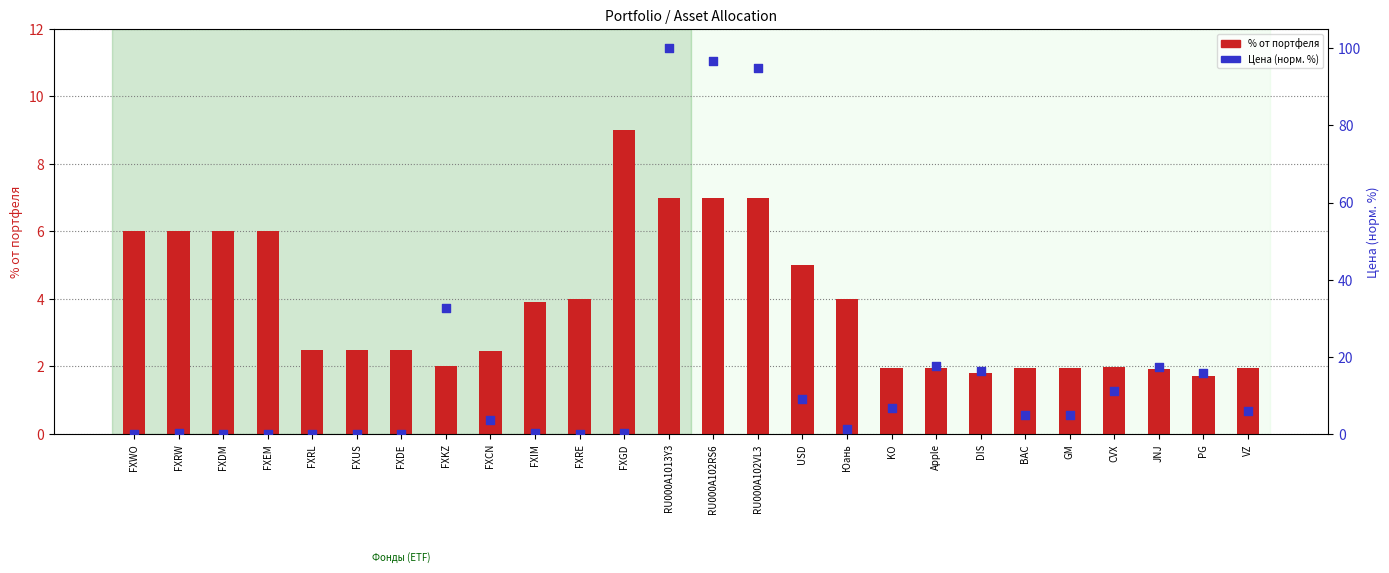

Which series has the largest Y range (max minus min)?

Цена (norm, 0-100%)